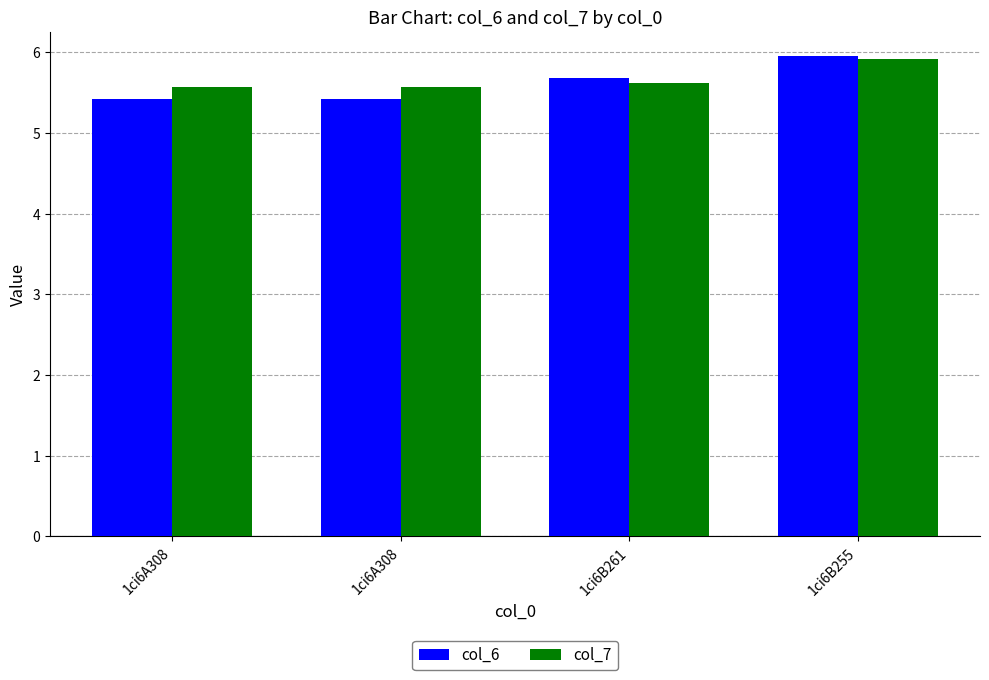

The col_7 series shows 5.6 at 1ci6A308. True or false?

True